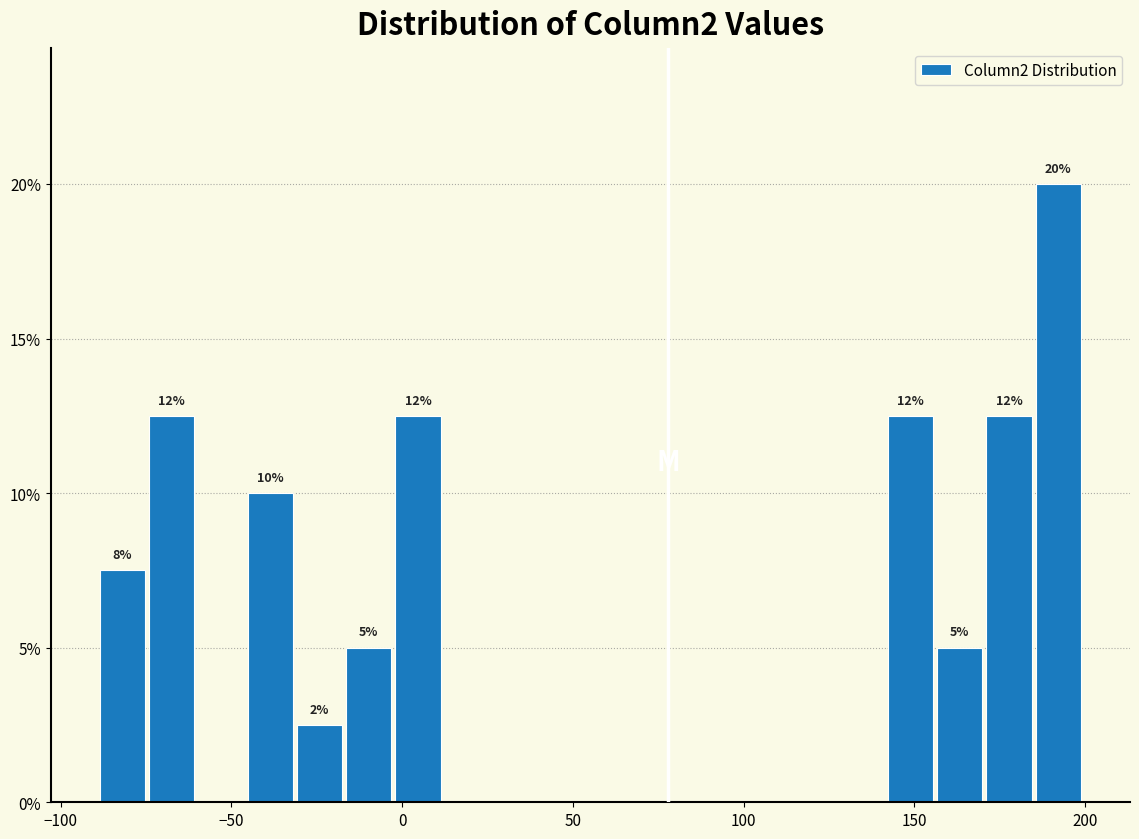

Read against the x-axis, roughly where is the centre of the tallest bar?

190